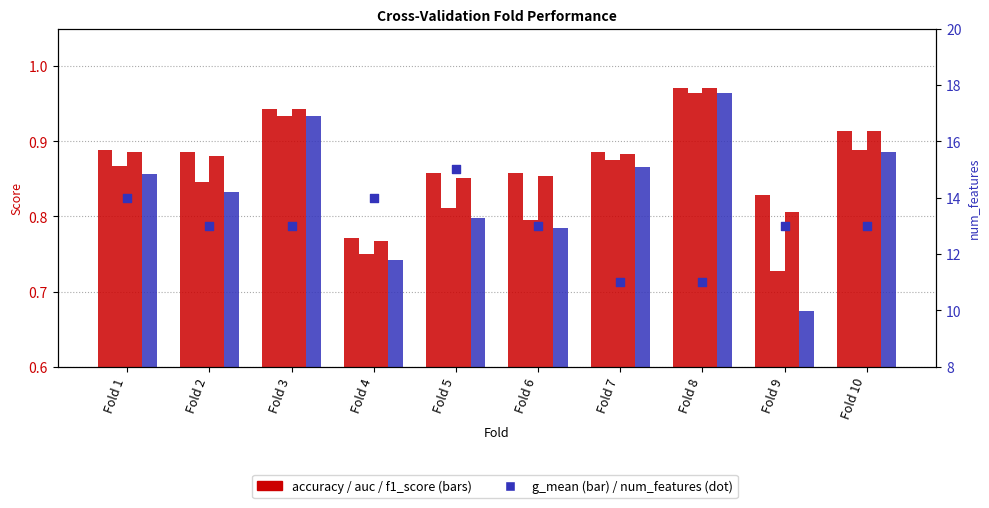

What are all the series names shown in the legend?

accuracy, auc, f1_score, g_mean, num_features